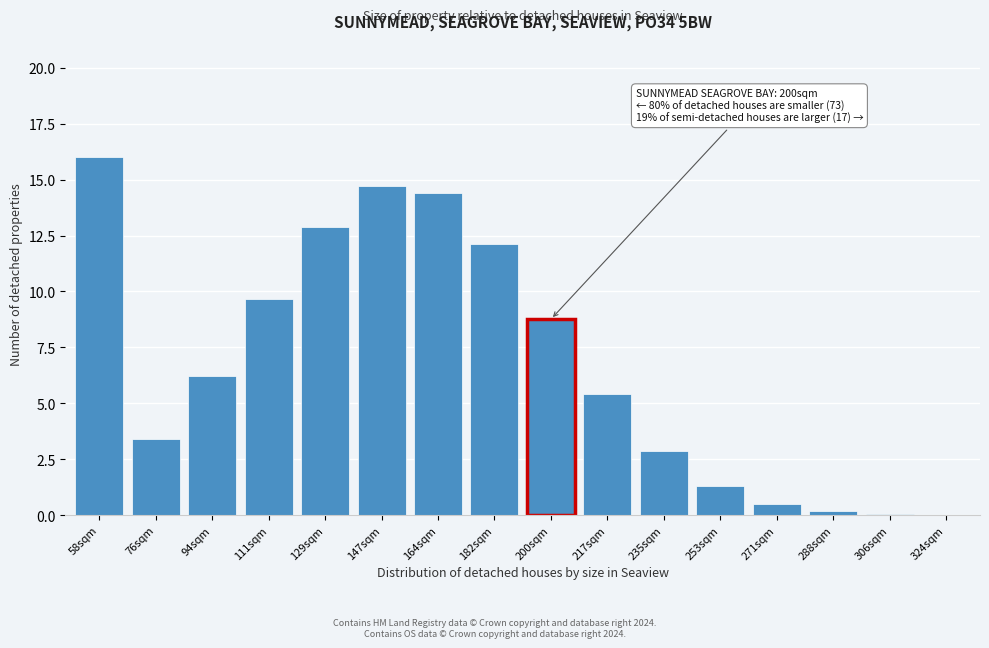

What is the sum of all values?

108.6